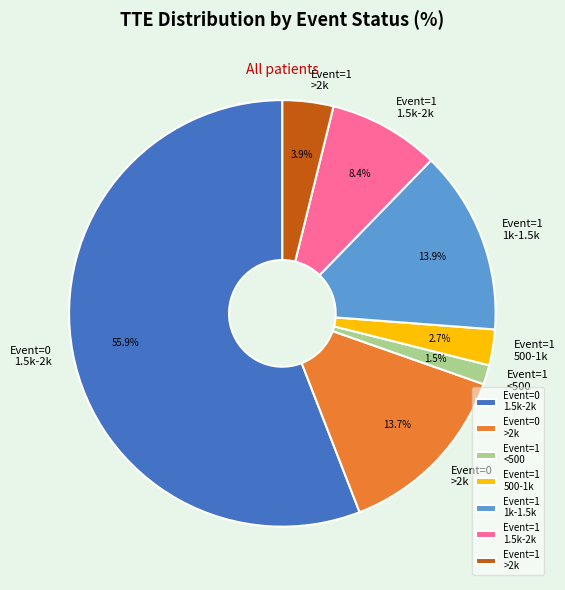

How many segments does this pie chart have?

7